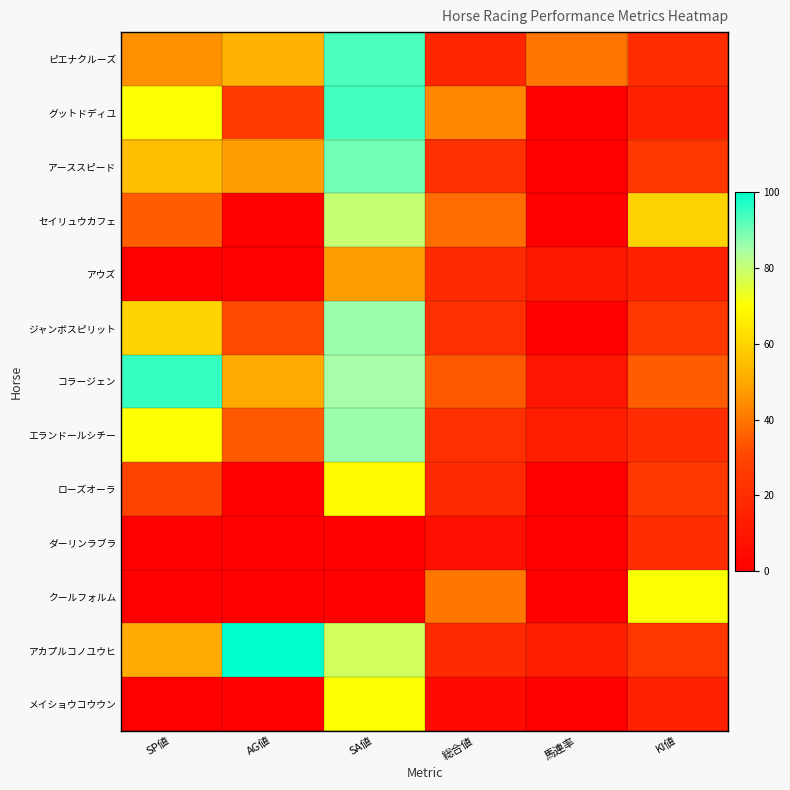

What is the total value across all series at SP値?

510